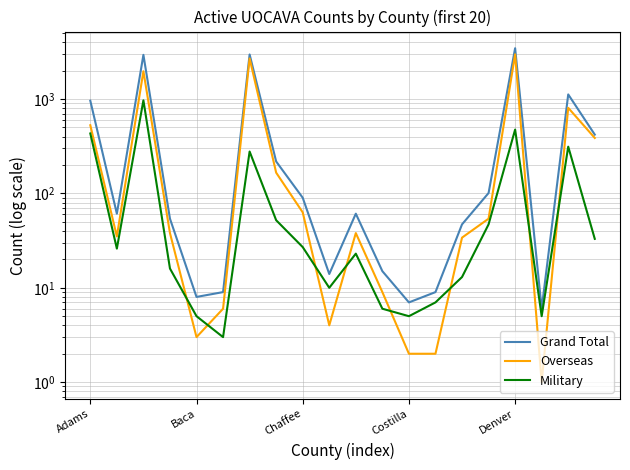

What are all the series names shown in the legend?

Grand Total, Overseas, Military